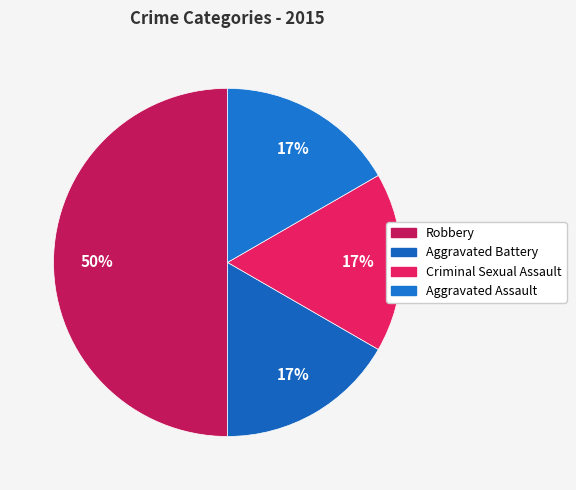

How many segments does this pie chart have?

4